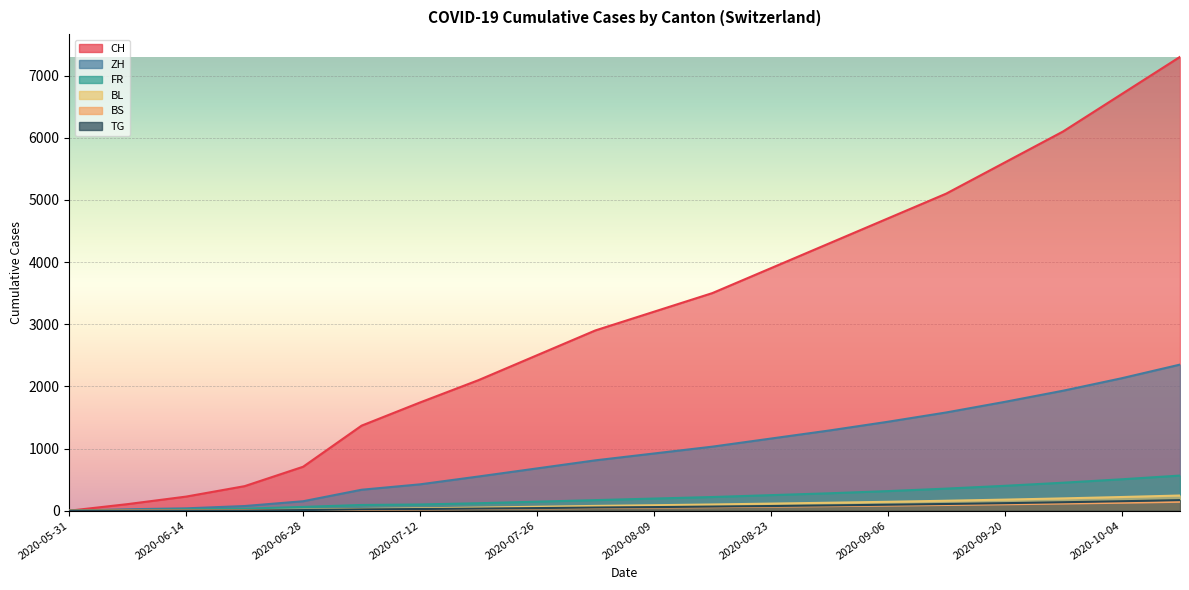

Which series changed the most between 2020-07-26 and 2020-09-27?

CH